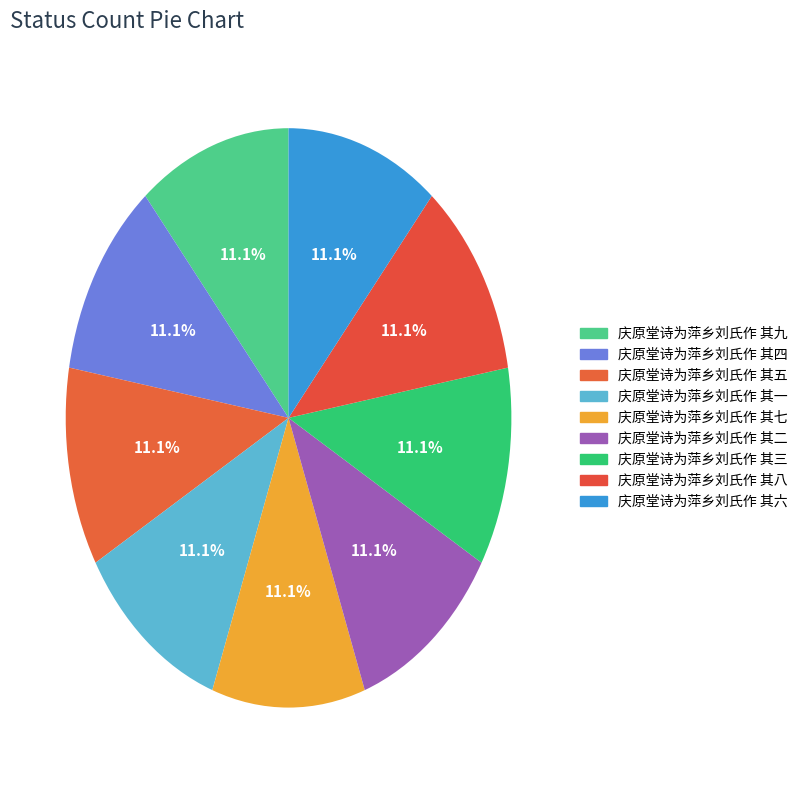

The 庆原堂诗为萍乡刘氏作 其四 slice represents 11% of the pie. True or false?

True